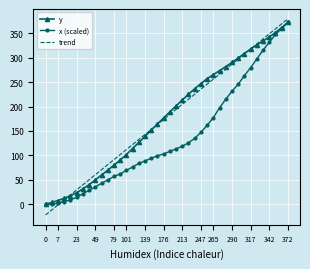

Which series has the largest range (max minus min)?

trend